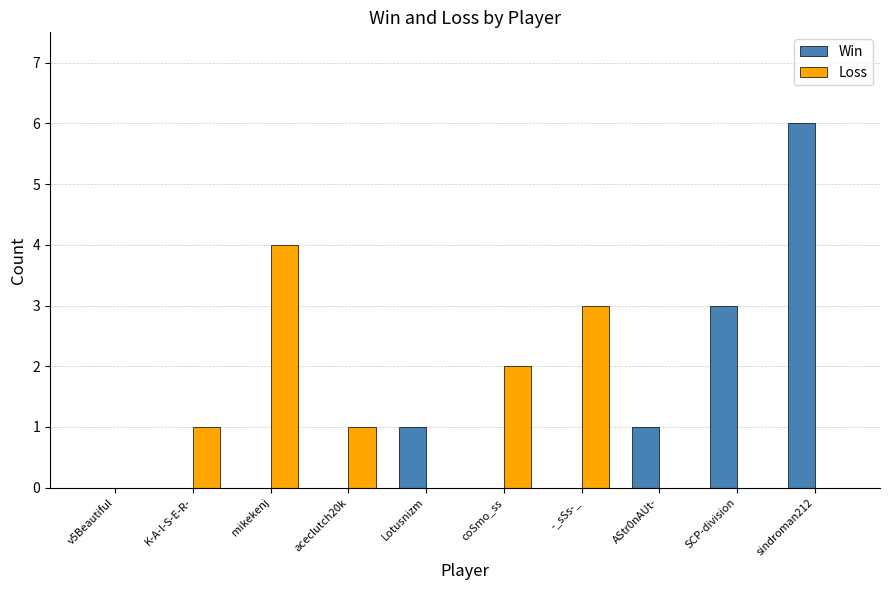

Which series changed the most between v5Beautiful and SCP-division?

Win